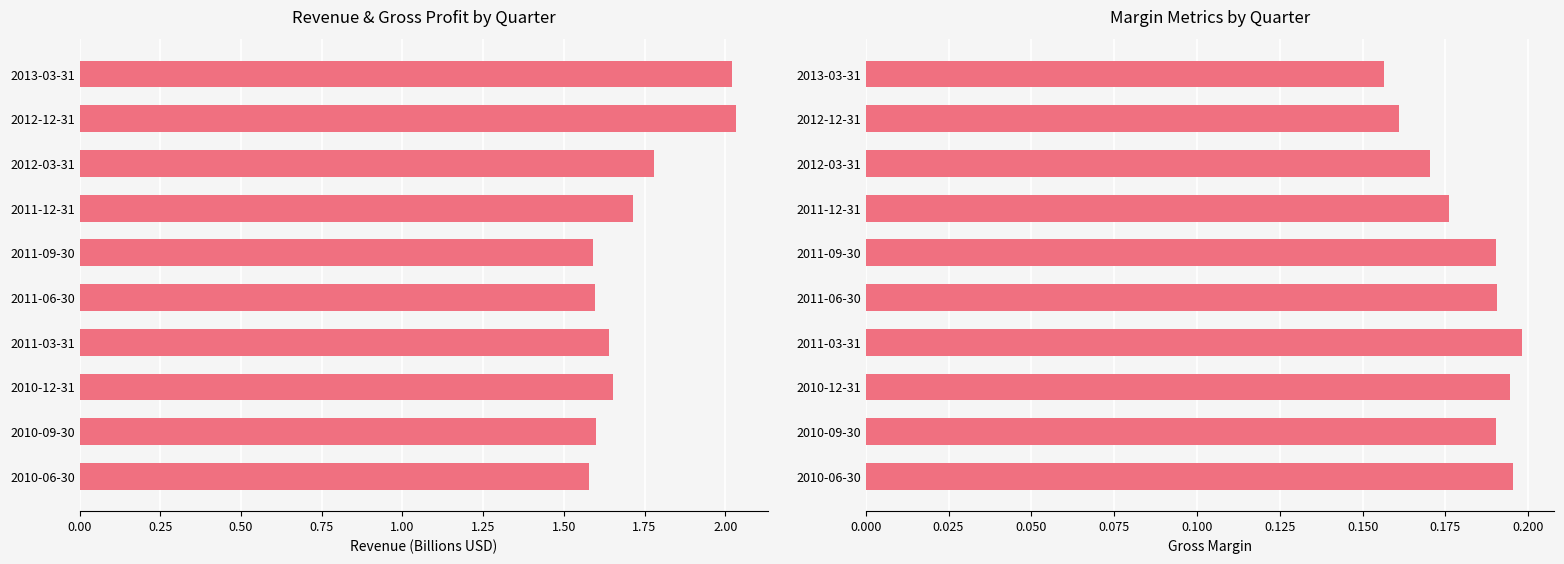

At how many categories does at least one series exceed 1?

10